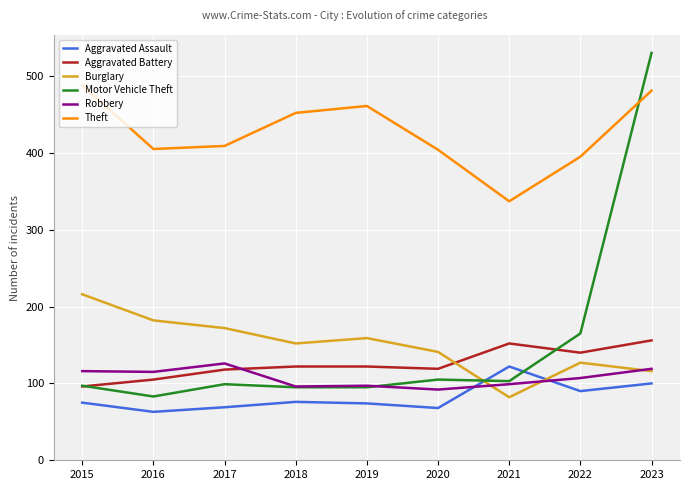

Which series changed the most between 2015 and 2016?

Theft